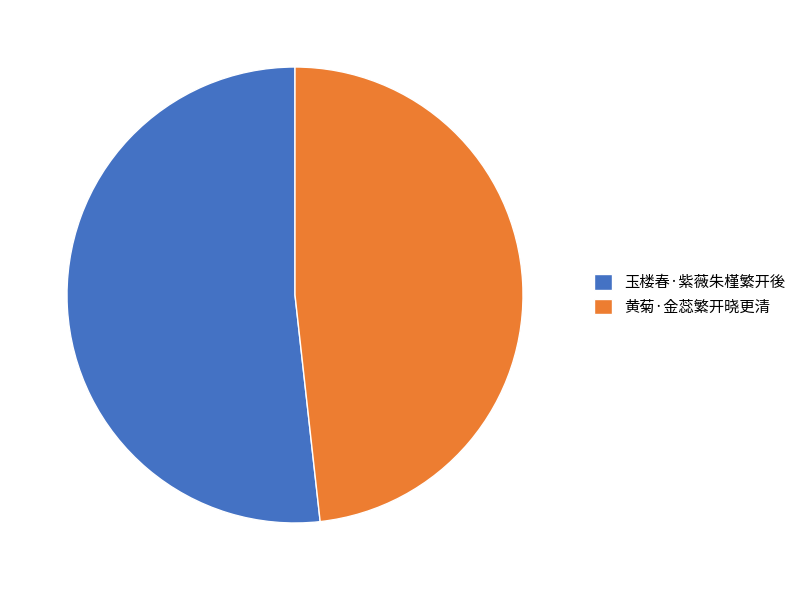

Which category has the biggest portion of the pie?

玉楼春·紫薇朱槿繁开後